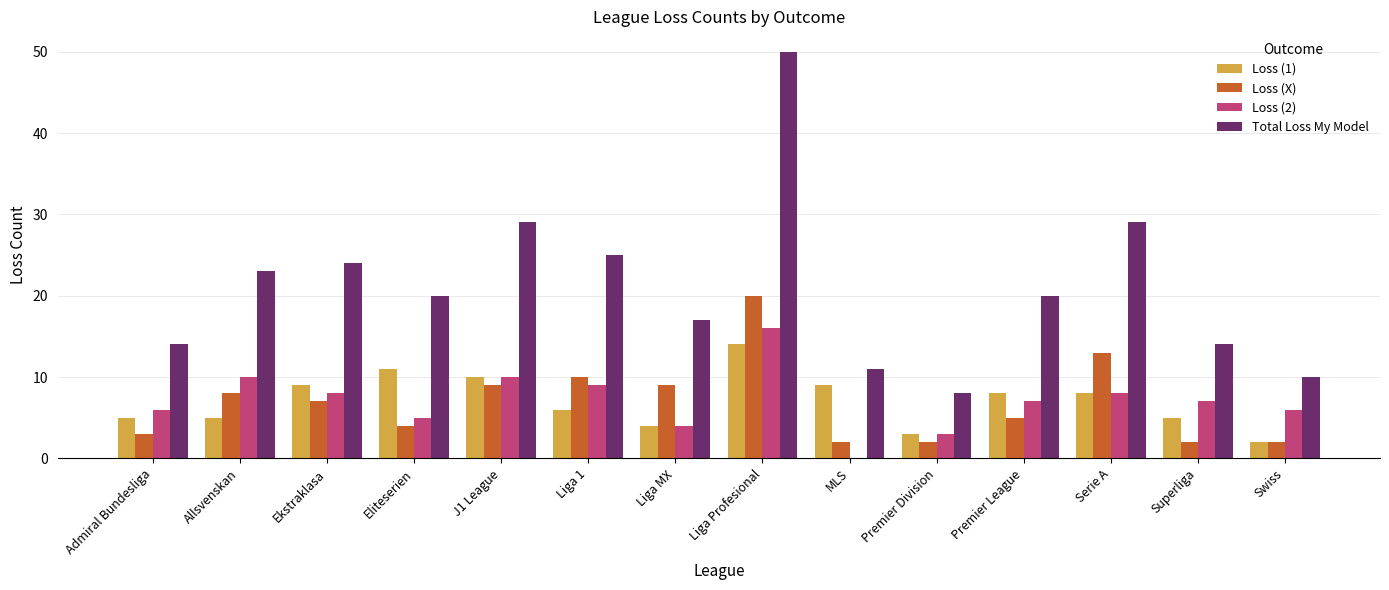

What value does the Total Loss My Model series have at Premier Division?

8